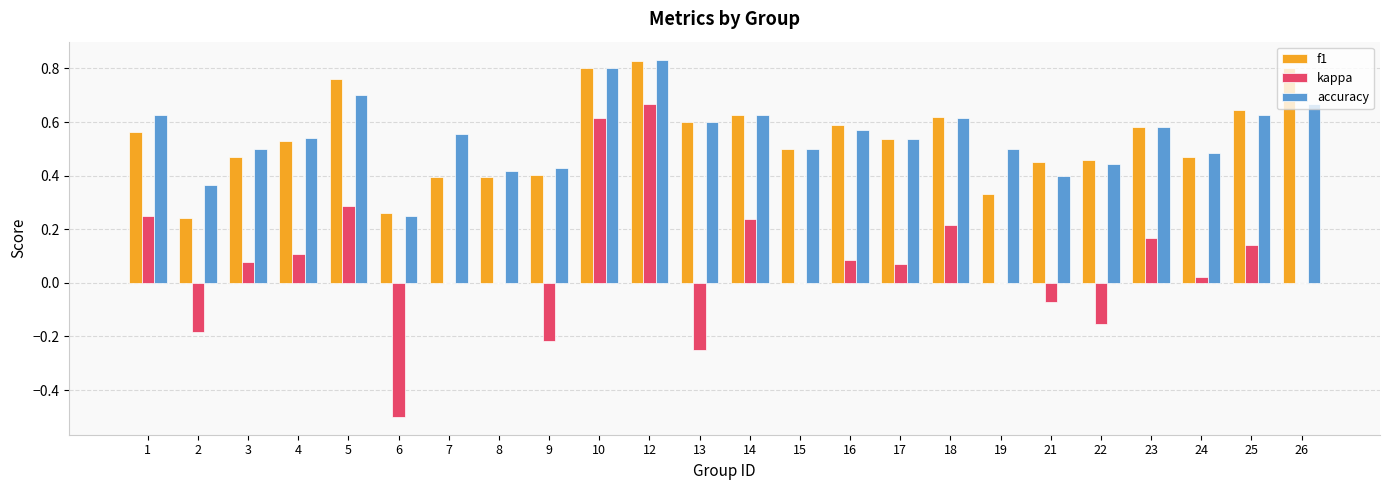

What is the total value across all series at 18?

1.5